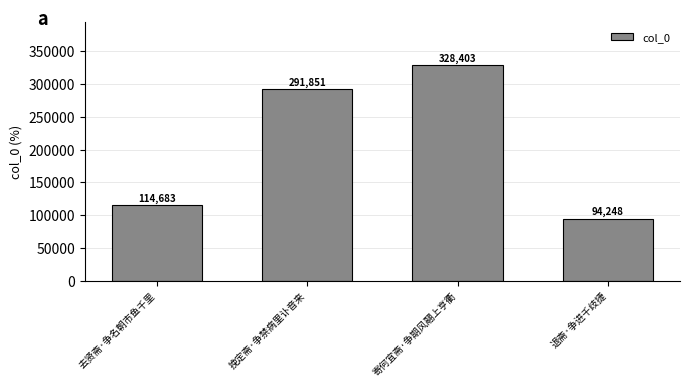

What is the change in value from 挽定斋·争禁病里讣音来 to 退斋·争进千歧捷?

-197603